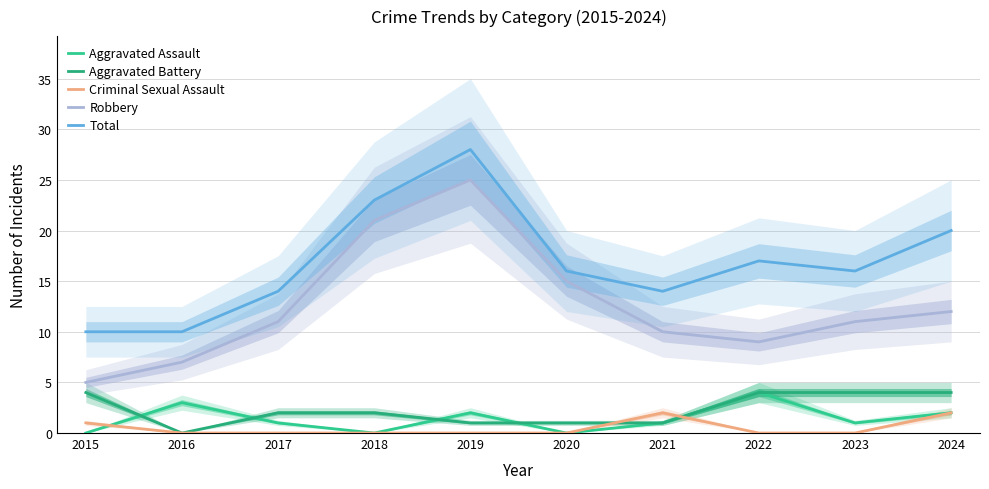

How many values in the Robbery series exceed 11?

4